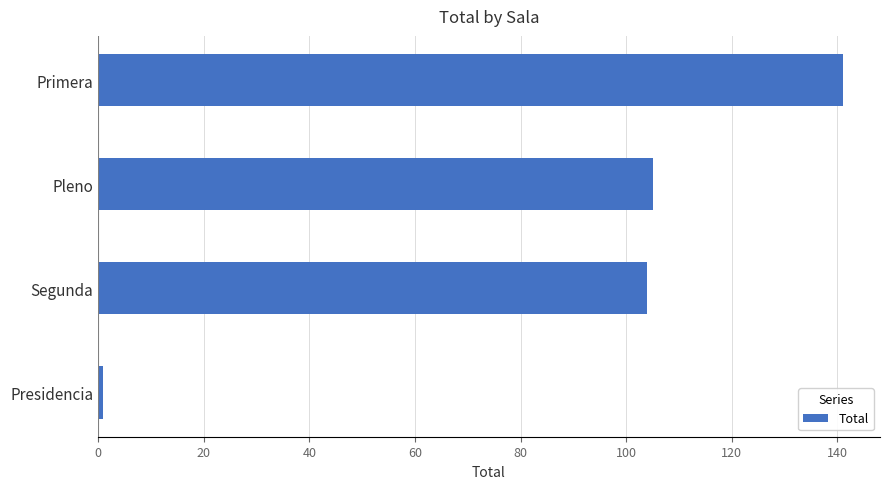

What is the sum of all values?

351